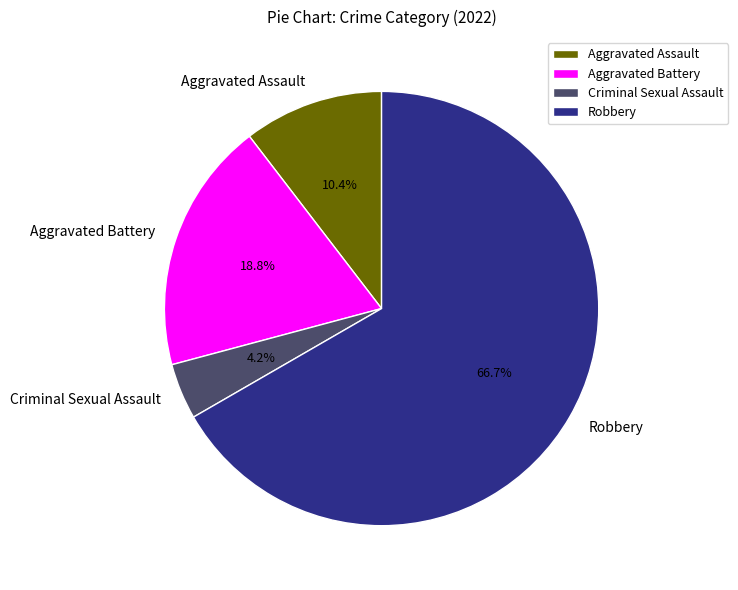

Does Robbery account for over 50% of the chart?

Yes